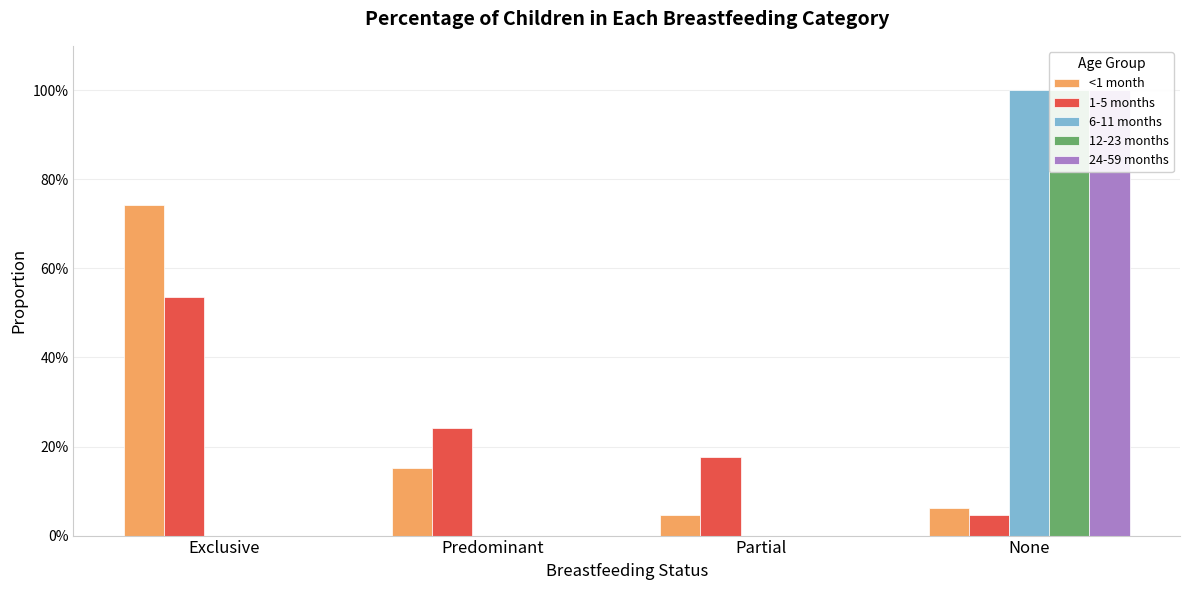

How many bars are there in total?

20